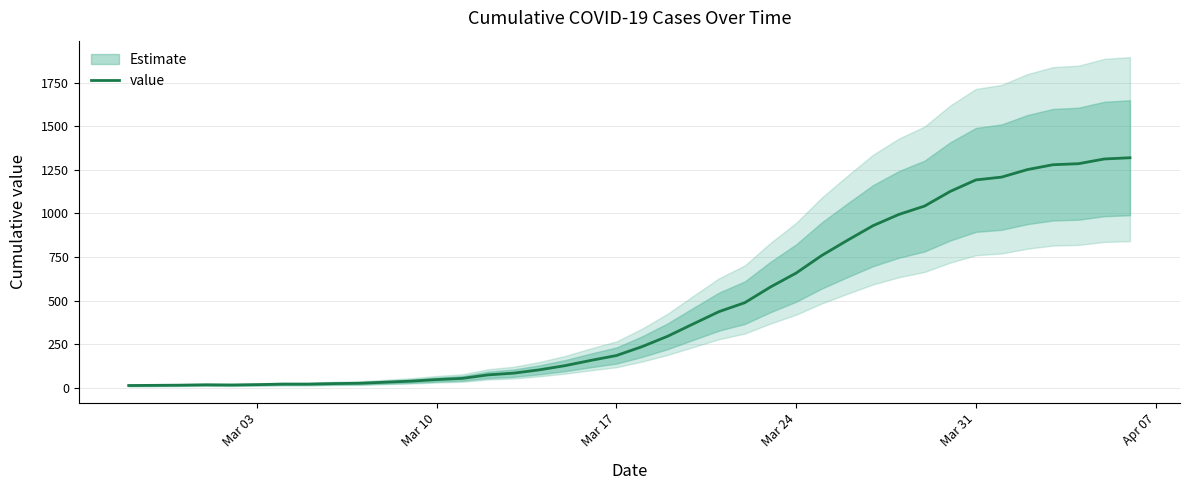

What is the highest value of the value series?

1319